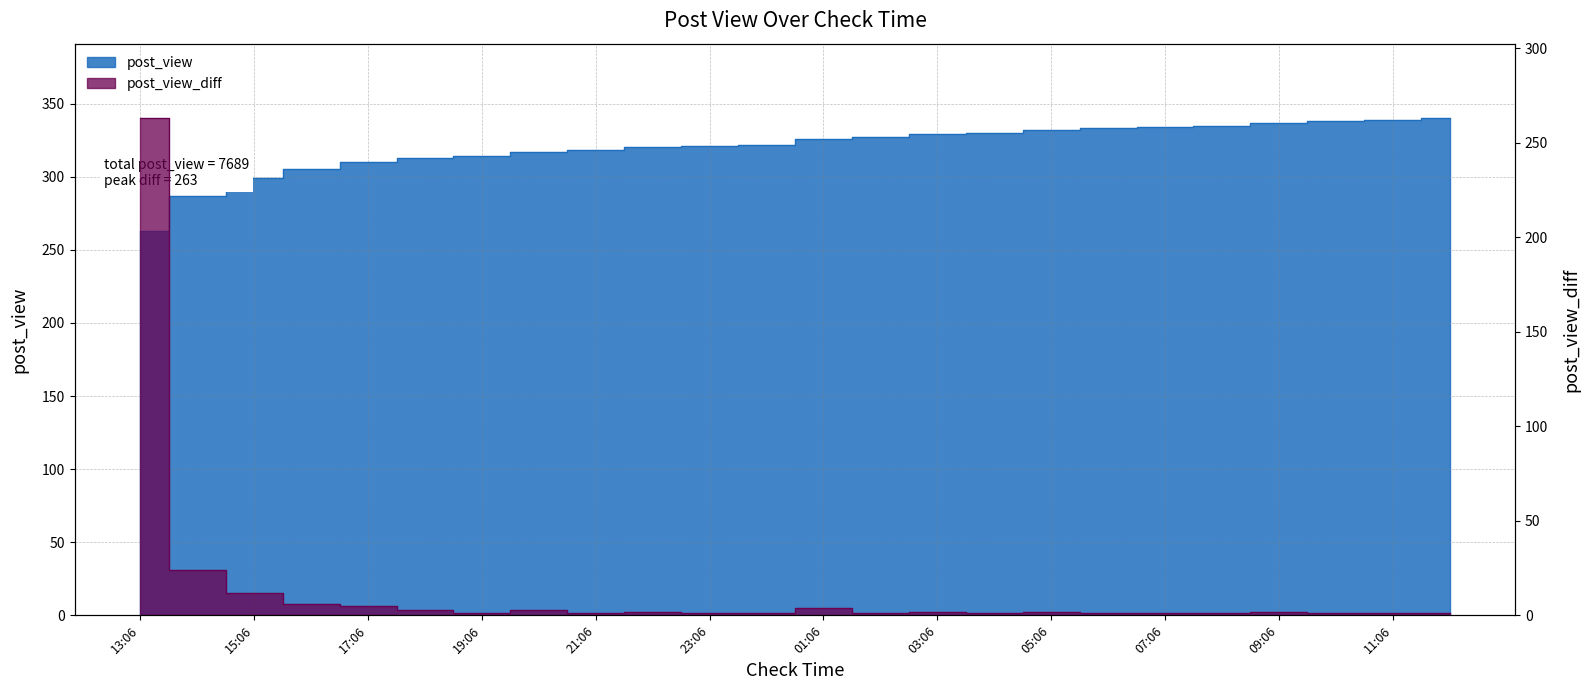

Which series changed the most between 20:06 and 08:06?

post_view